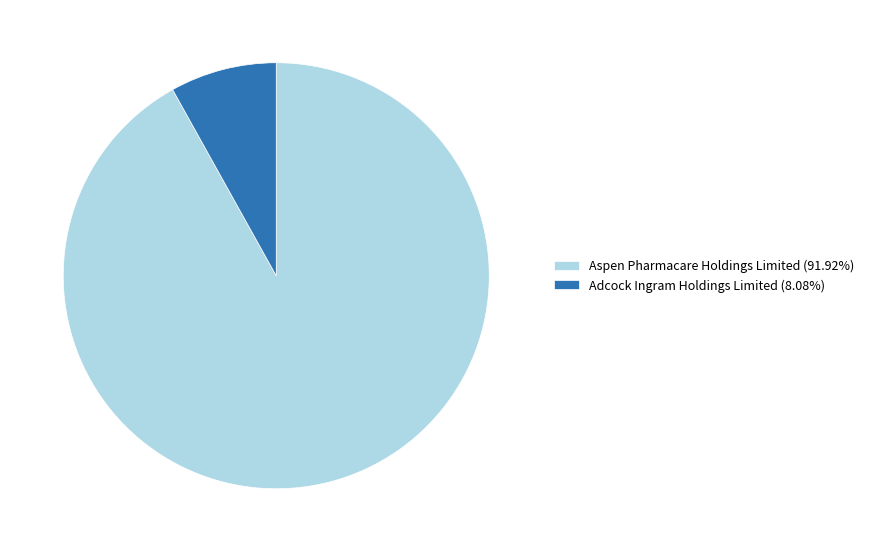

True or false: Aspen Pharmacare Holdings Limited accounts for 92% of the total.

True